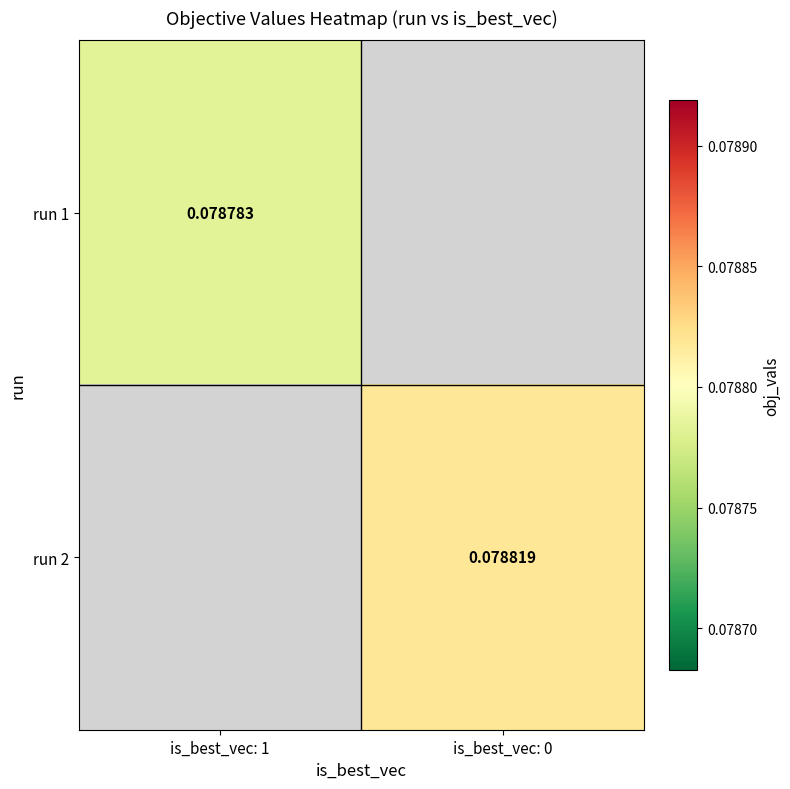

How many series are shown in this chart?

2